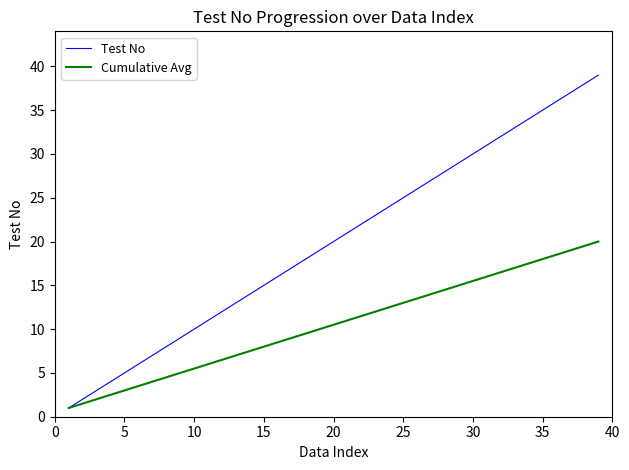

Which series has the largest range (max minus min)?

Test No